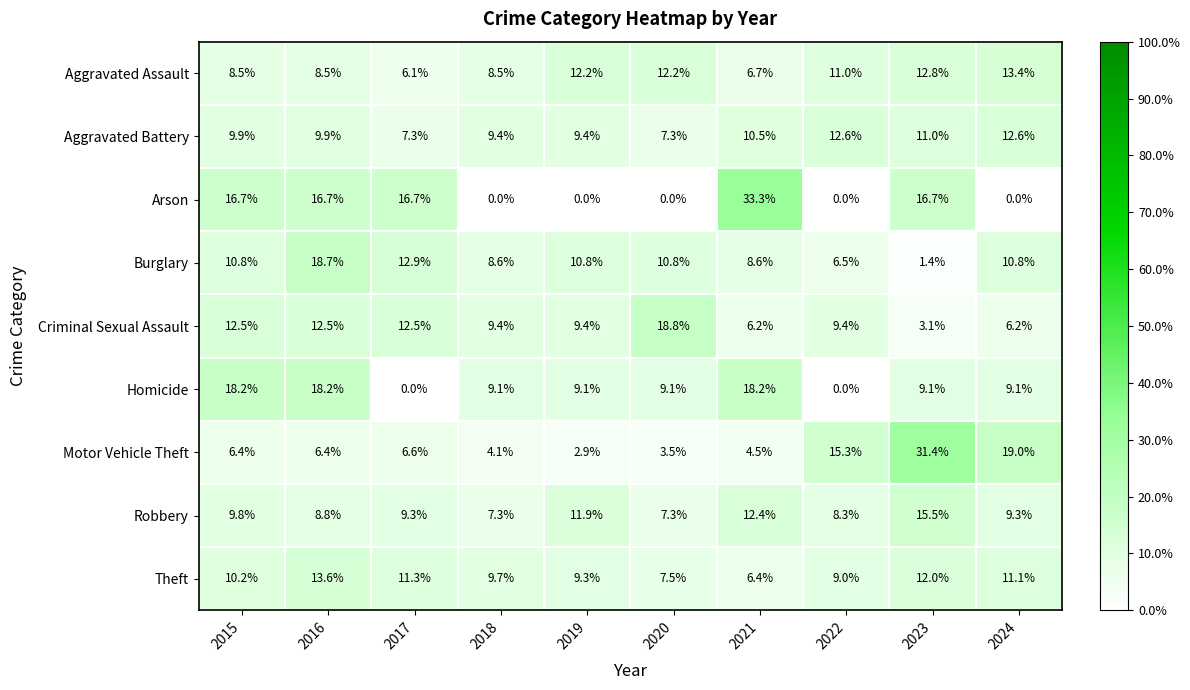

At which label does Theft reach its minimum?

2021